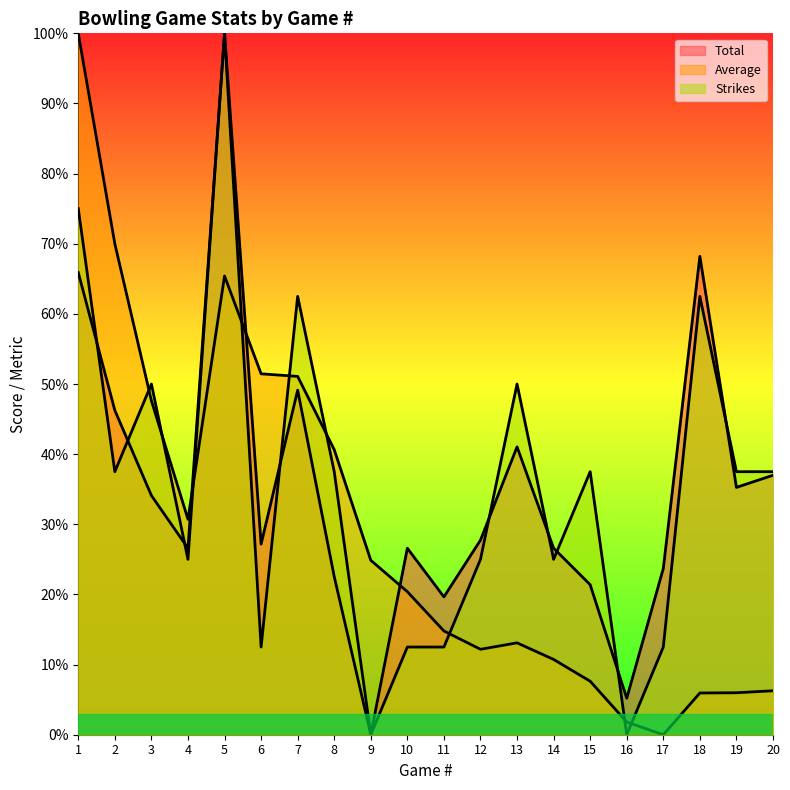

At which label does Total first exceed 27?

1